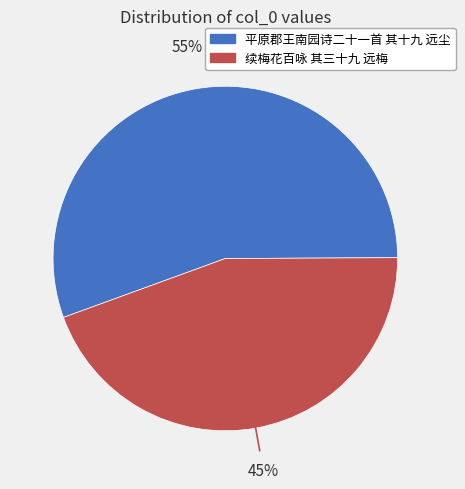

To the nearest percent, what is the average slice percentage?

50%